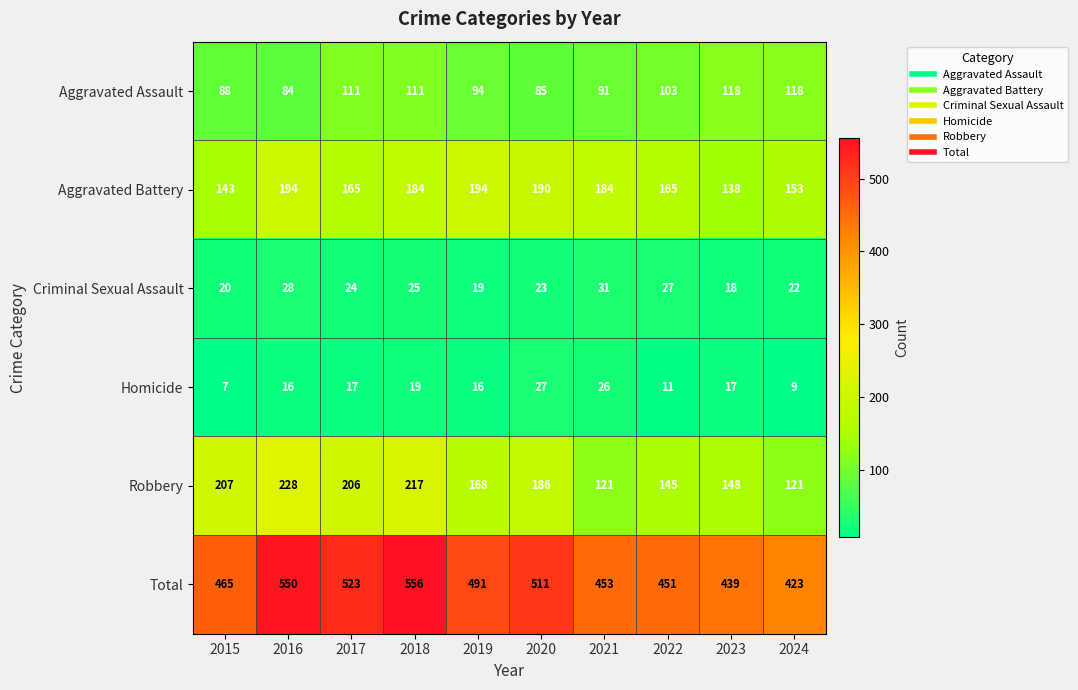

List the series in order of their peak value, lowest first.

Homicide, Criminal Sexual Assault, Aggravated Assault, Aggravated Battery, Robbery, Total